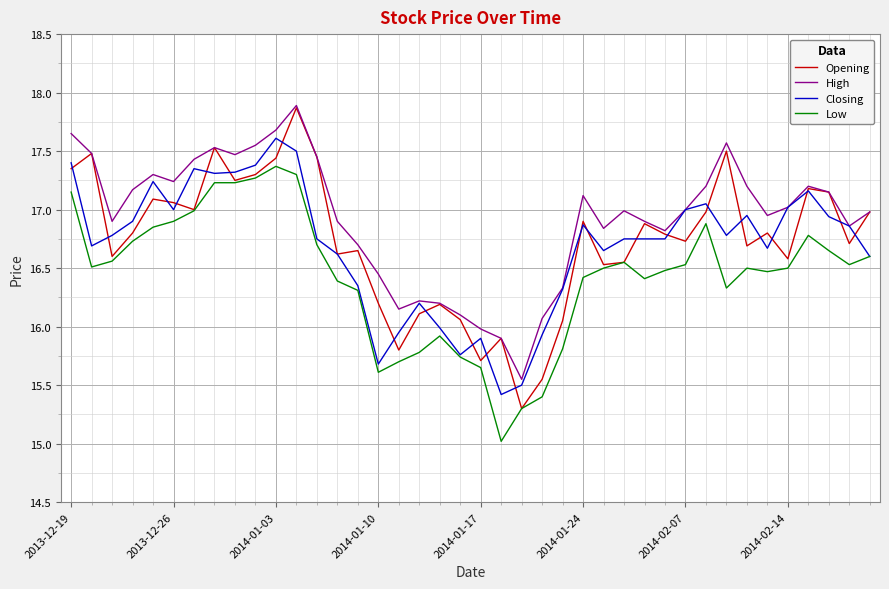

What is the minimum value for Low?

15.0